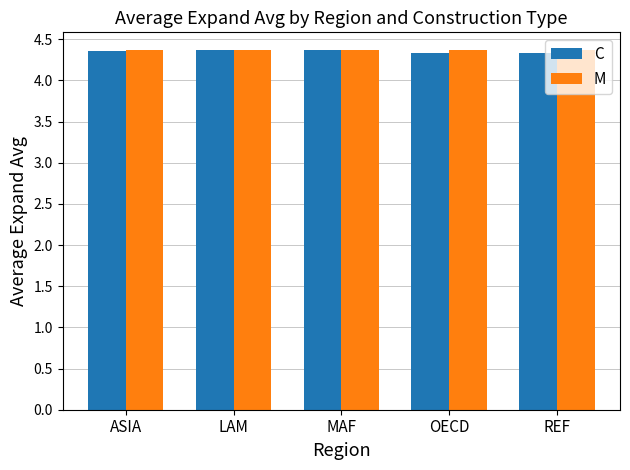

What is the sum of all C values?

21.8